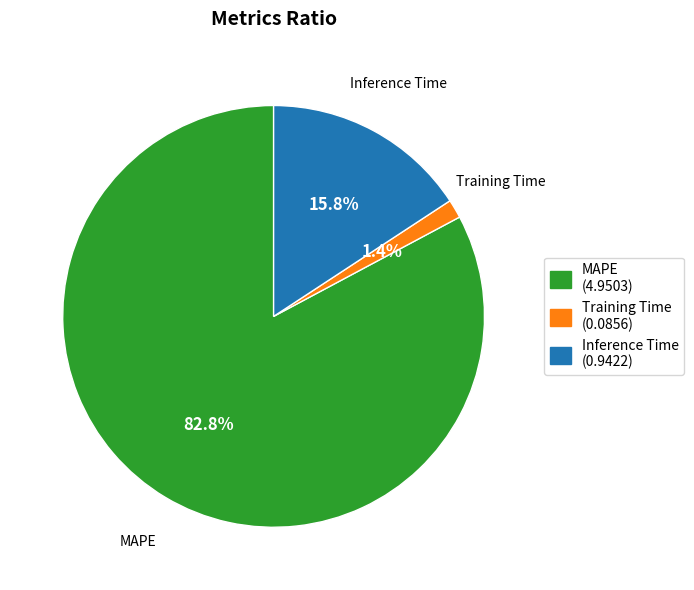

Is there a majority slice in this chart?

Yes